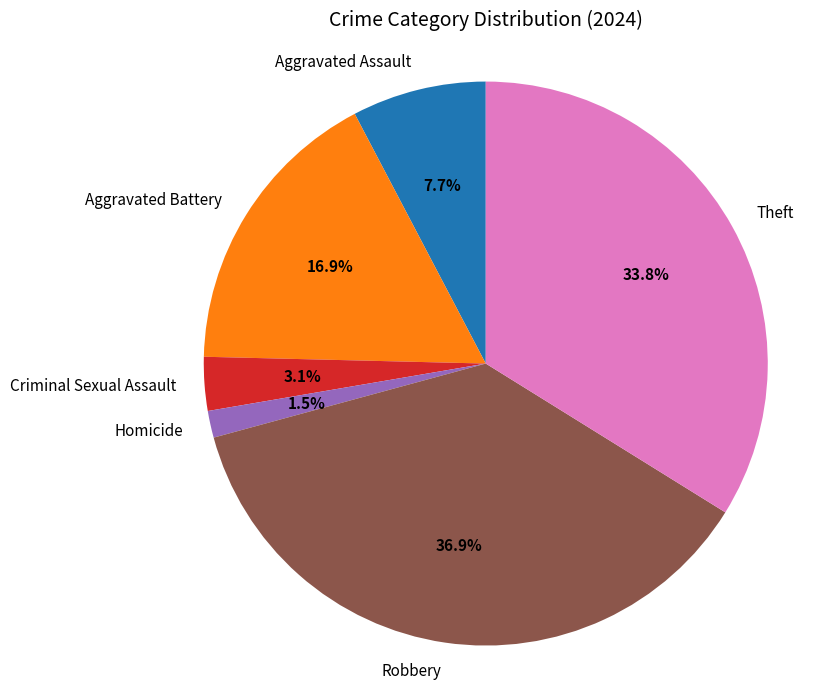

To the nearest percent, what is the difference between the largest and smallest slice percentages?

35%